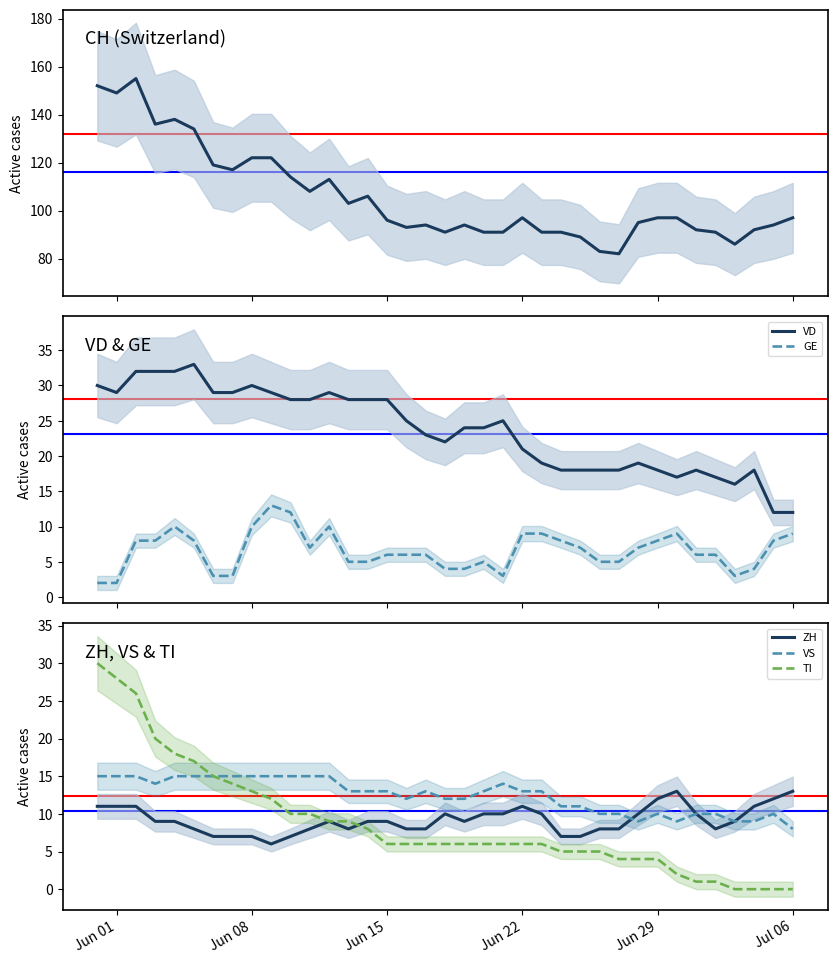

True or false: VS has a value of 13 at Jun 22.

True